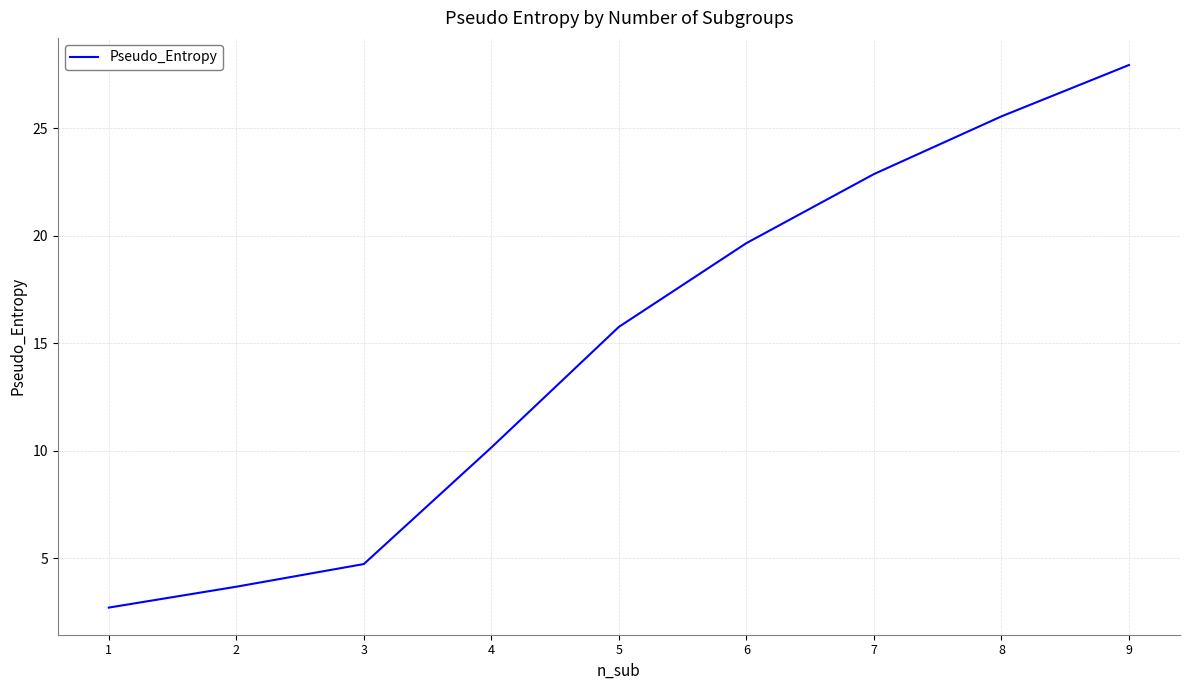

What is the sum of all values?

133.0